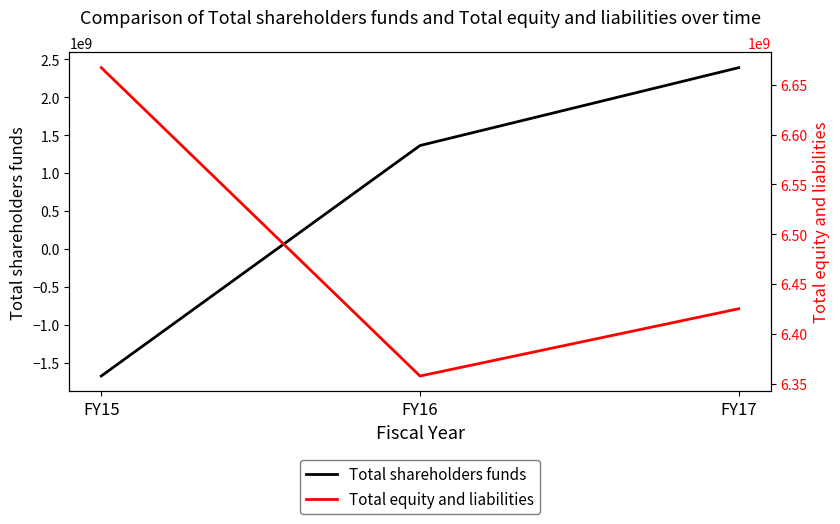

Which series has the largest total across all categories?

Total equity and liabilities